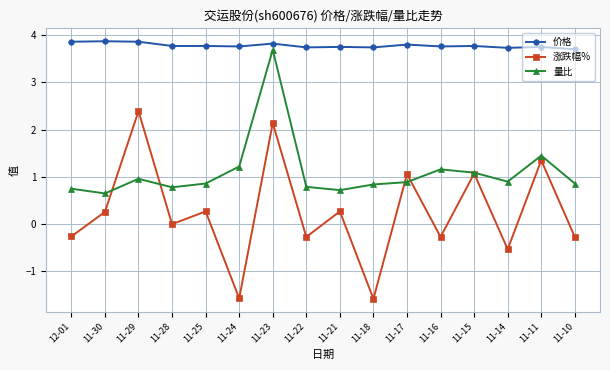

How many lines are shown in the chart?

3